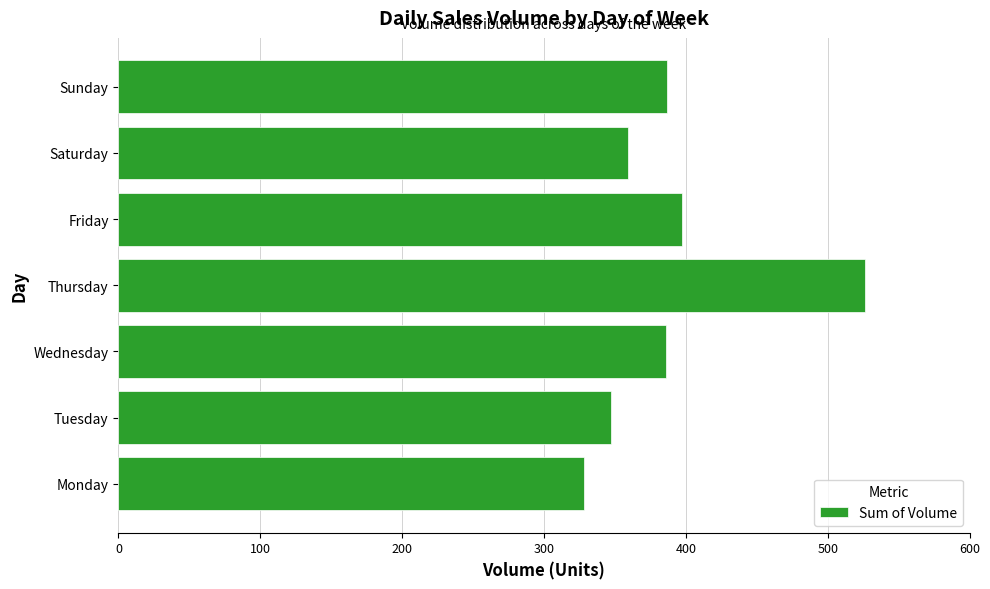

What value does the data have at Monday, to the nearest 50?

350